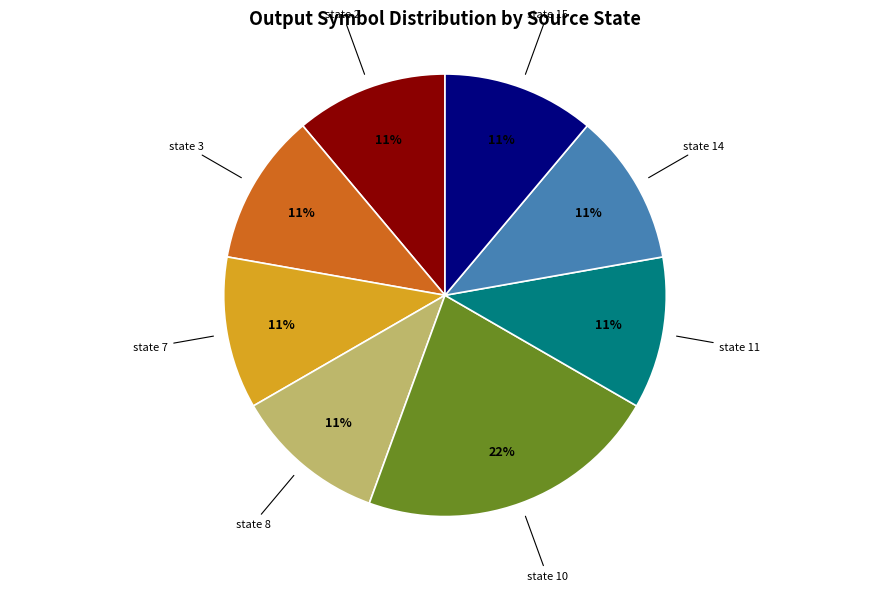

To the nearest percent, what is the average slice percentage?

12%